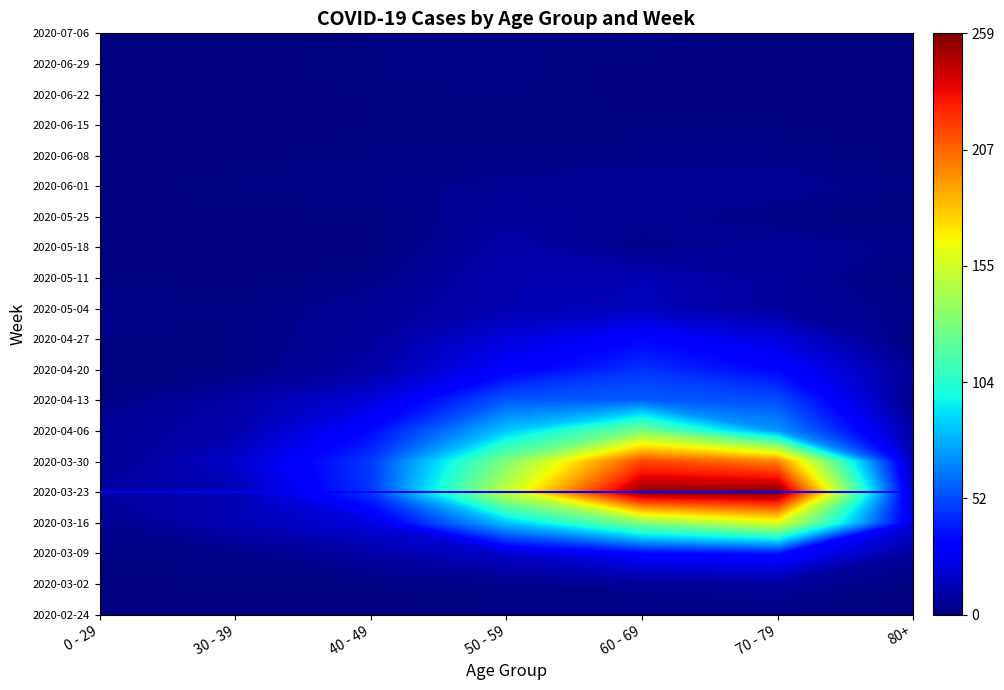

Is the value of 2020-07-06 at 40 - 49 greater than the value of 2020-06-15 at 40 - 49?

No